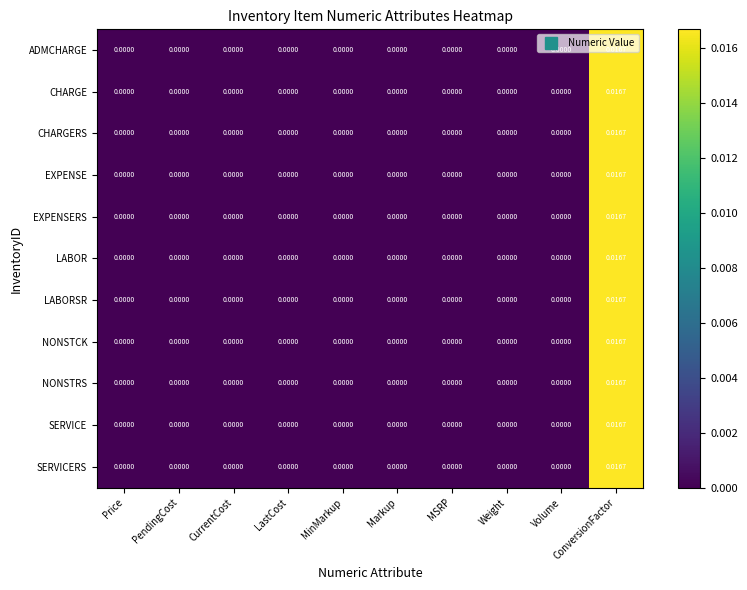

At which label does ADMCHARGE reach its peak?

ConversionFactor